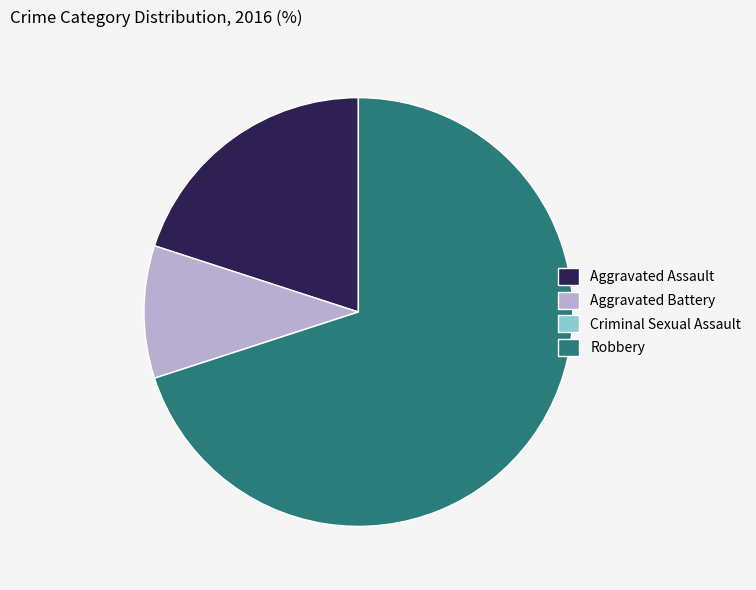

Between Aggravated Assault and Robbery, which is larger?

Robbery